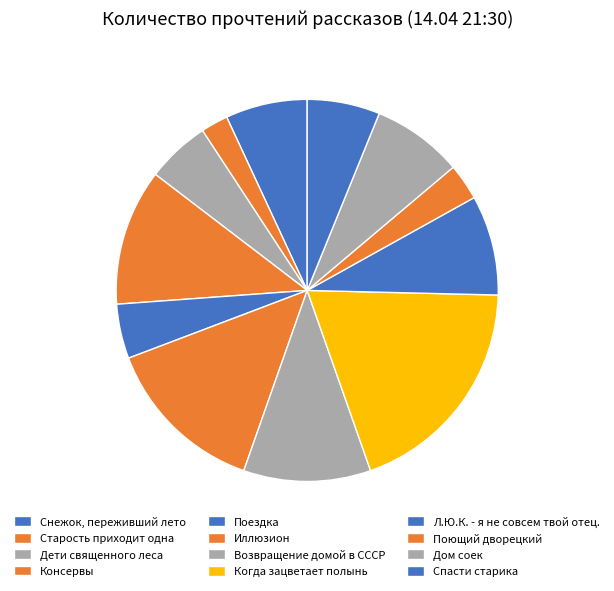

What is the ratio of the value at Дом соек to the value at Иллюзион?

0.6